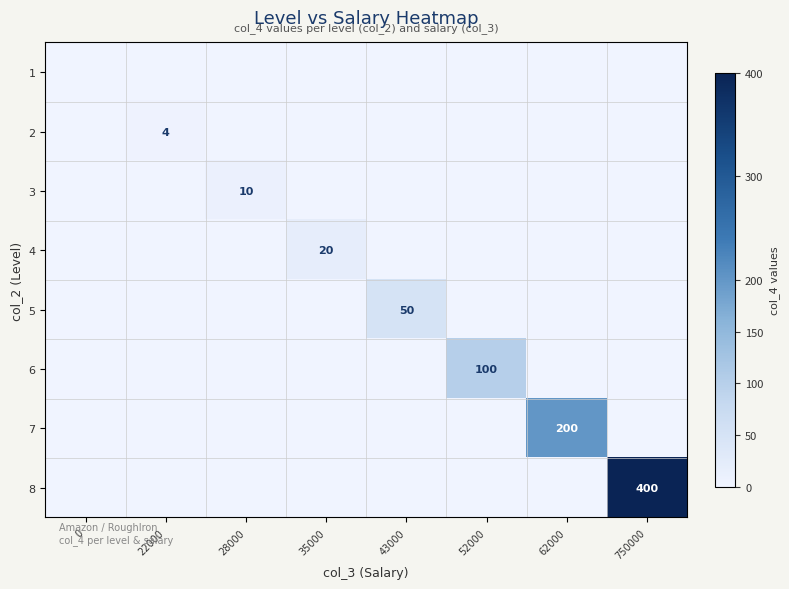

True or false: 4 has a value of 20 at 35000.

True